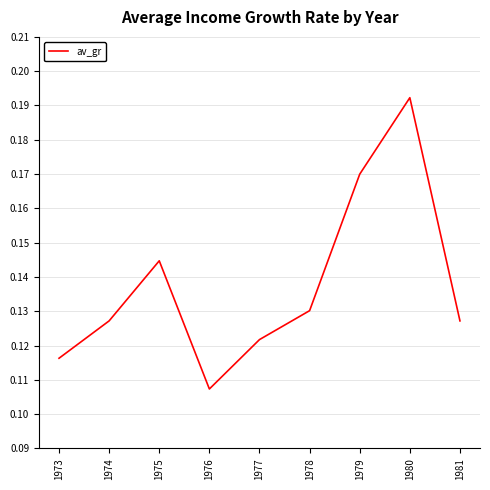

Which has a higher value, 1975 or 1976?

1975